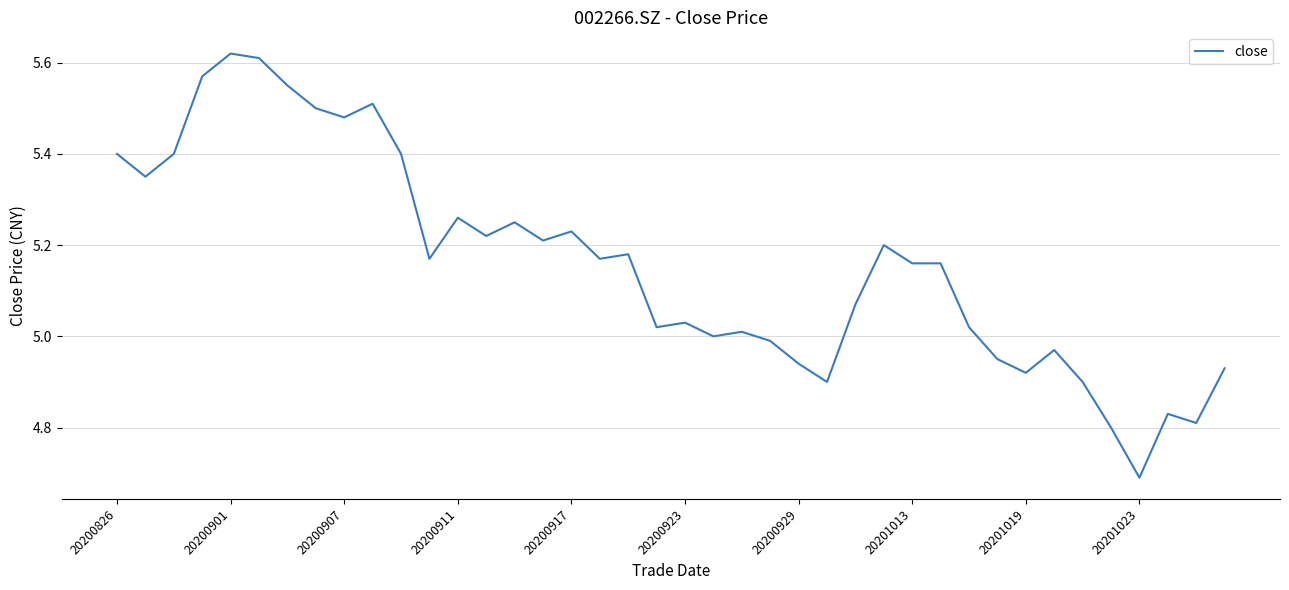

What is the difference between the maximum and minimum values?

0.9